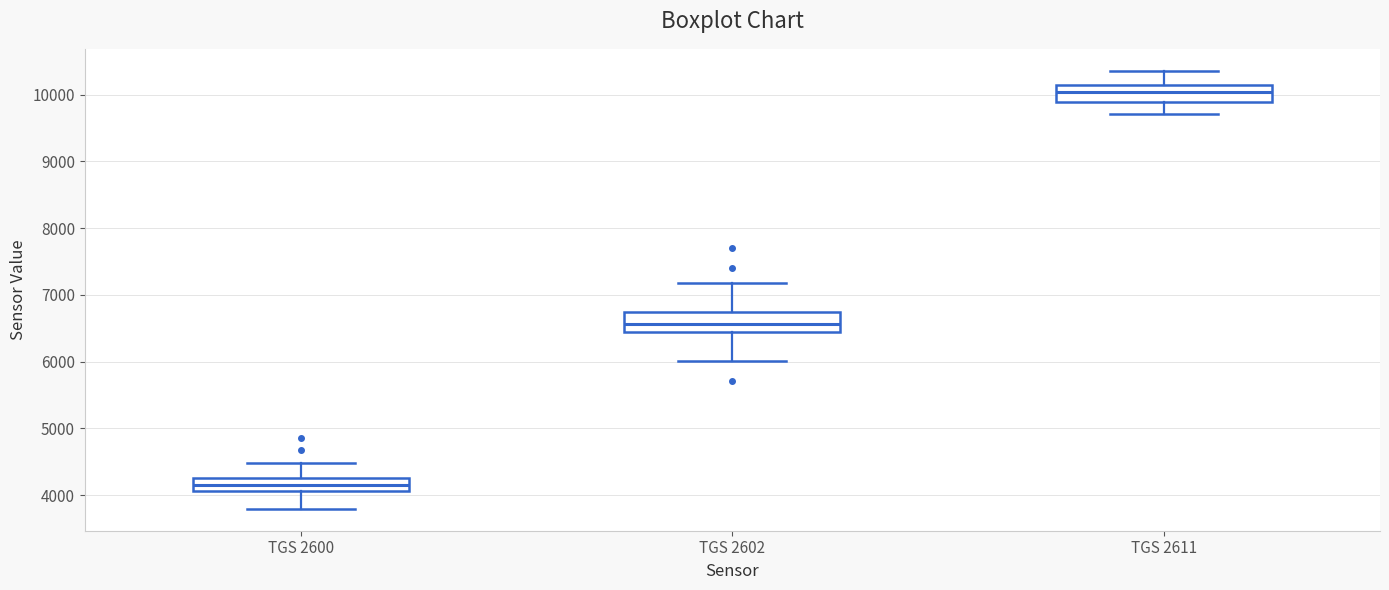

Reading left to right, transcribe this box plot: for each box, give where its median line is, the range the box spans, and where its two whiskers end, as read against the y-axis. The values are not printed on the chart, so give them approximately, as read against the axis.

TGS 2600: median 4200, box 4100 to 4300, whiskers 3800 to 4500
TGS 2602: median 6600, box 6400 to 6700, whiskers 6000 to 7200
TGS 2611: median 10000, box 9900 to 10100, whiskers 9700 to 10400